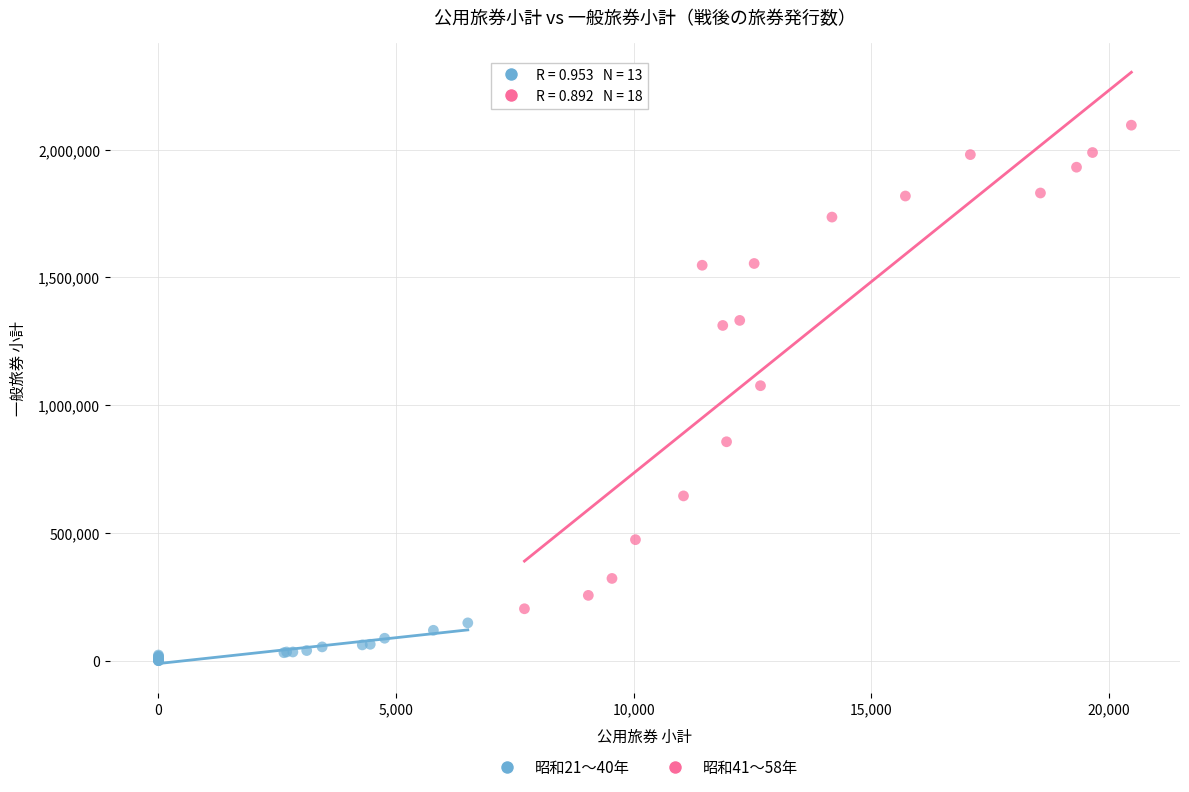

Which series reaches the minimum Y coordinate?

昭和21〜40年